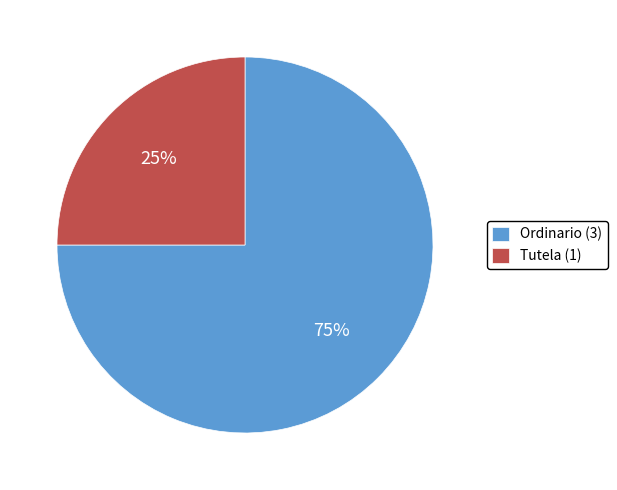

To the nearest percent, what portion does Ordinario represent?

75%